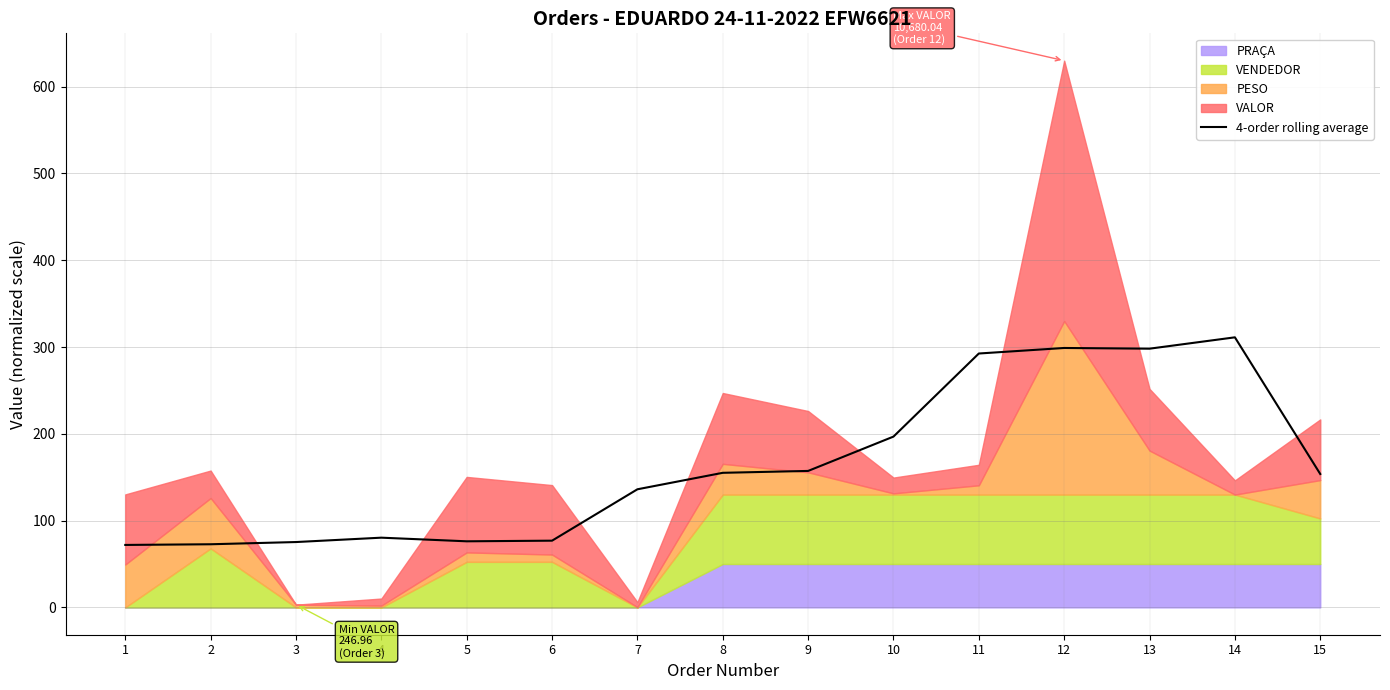

How many lines are shown in the chart?

1